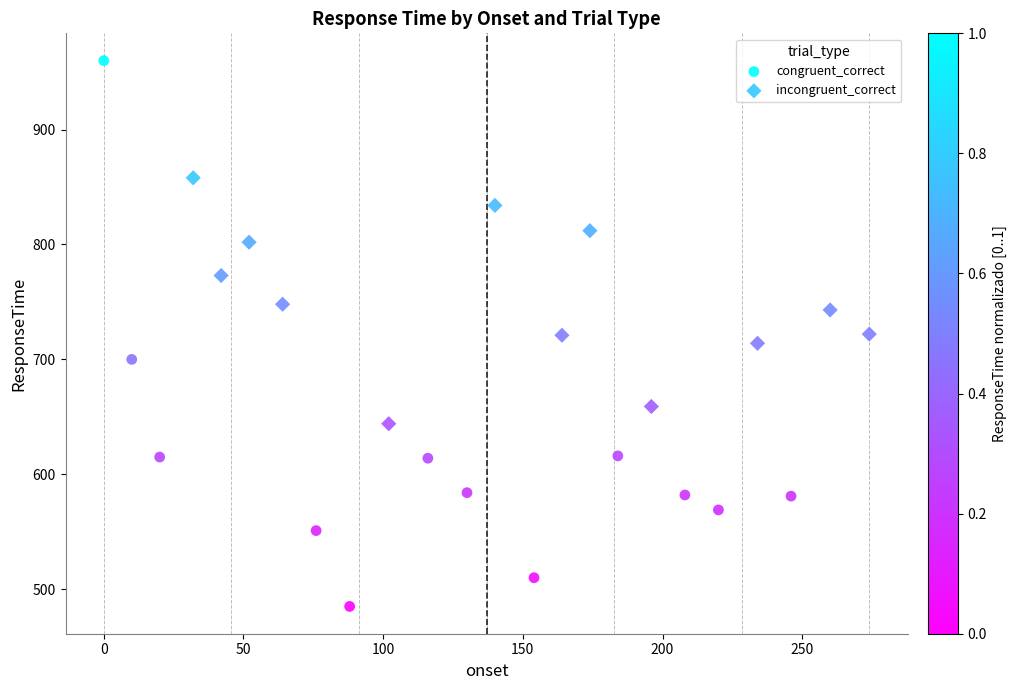

Which series reaches the maximum Y coordinate?

congruent_correct